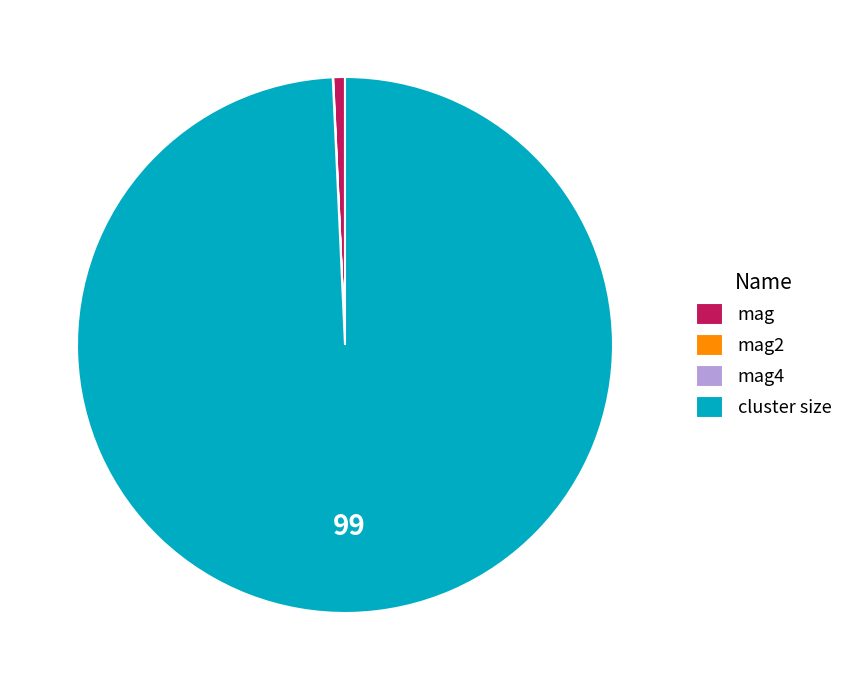

Is there a majority slice in this chart?

Yes